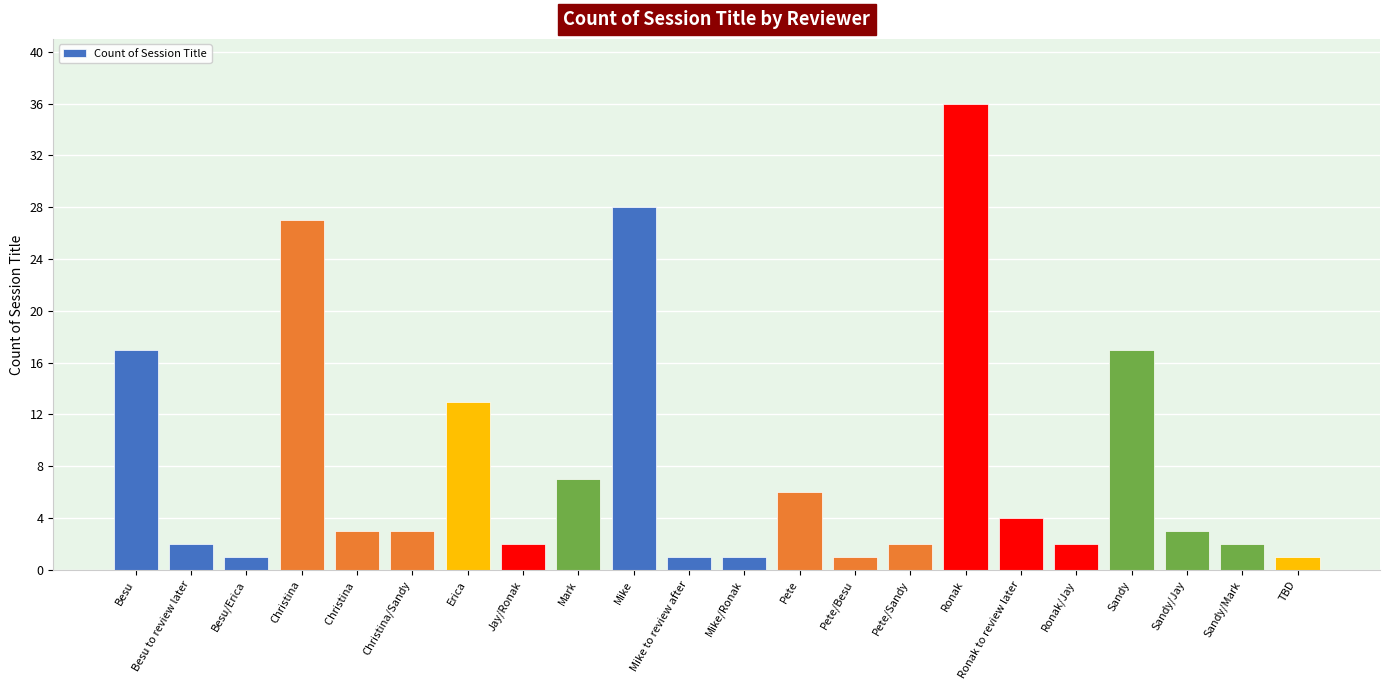

Reading left to right, what are all the values shown in this chart?

17	2	1	27	3	3	13	2	7	28	1	1	6	1	2	36	4	2	17	3	2	1